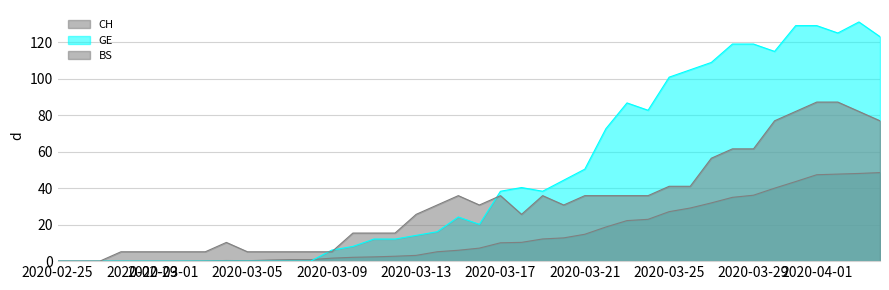

What is the sum of all BS values?

1257.9